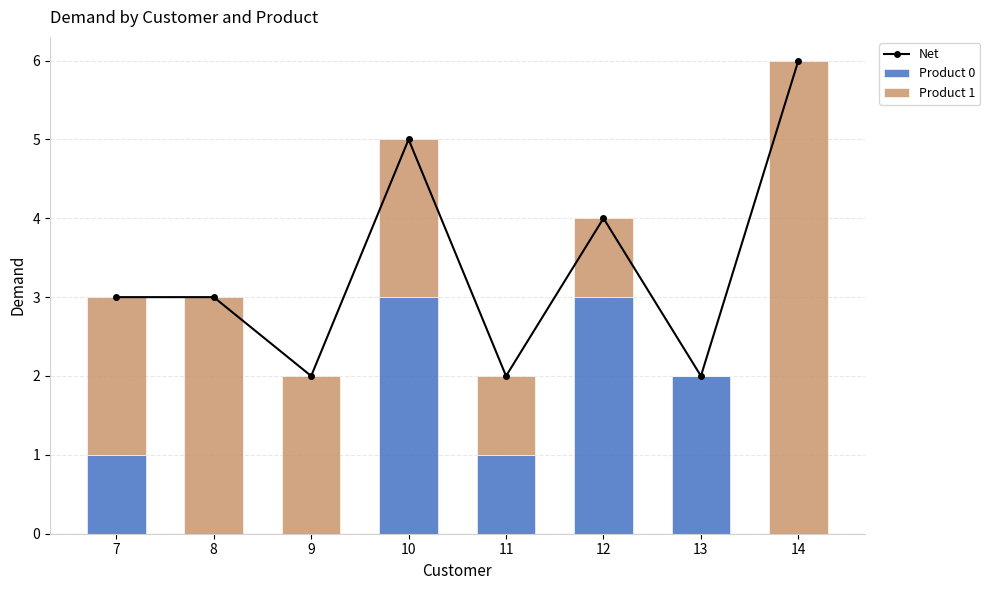

How many values in the Product 0 series are below 1?

3